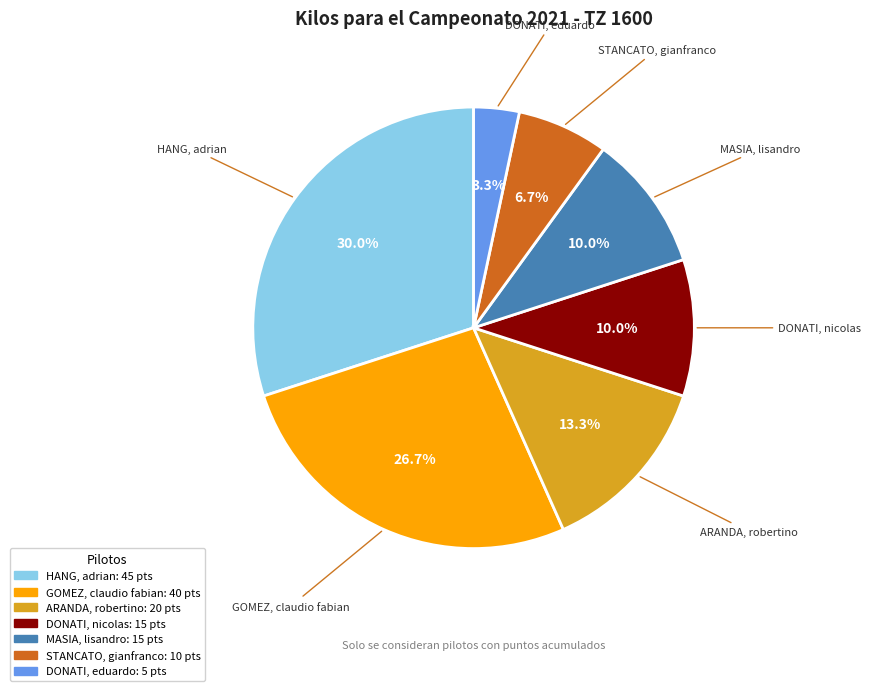

Which slice is the smallest?

DONATI, eduardo